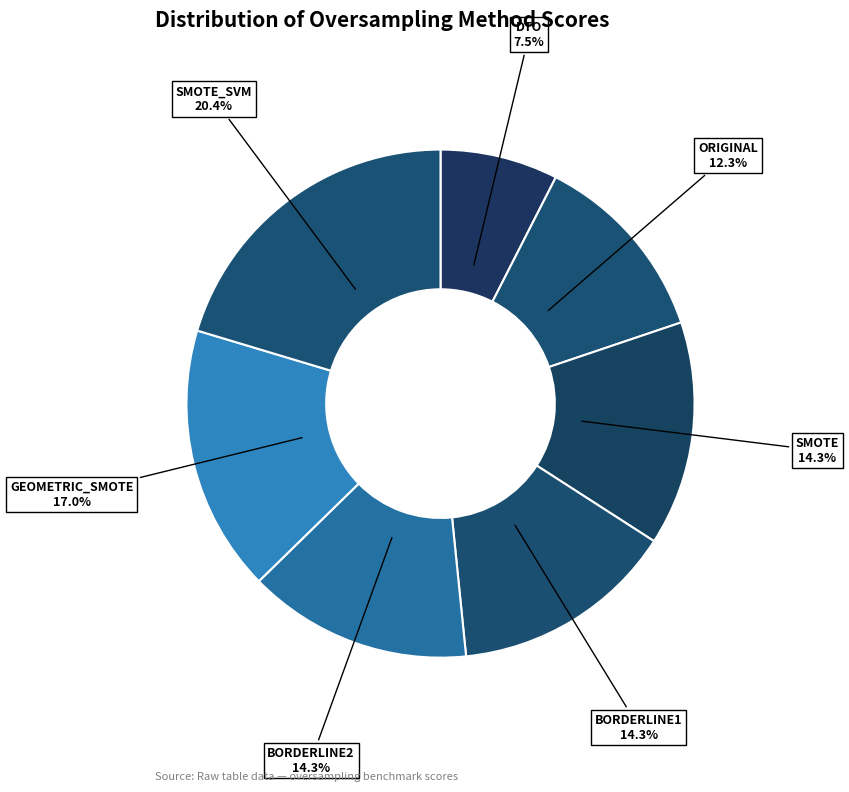

How many segments does this pie chart have?

7